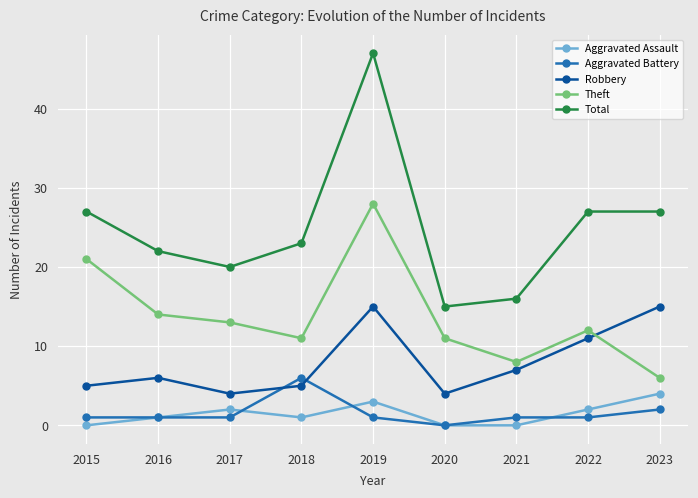

Rank the series by their maximum value, from highest to lowest.

Total, Theft, Robbery, Aggravated Battery, Aggravated Assault